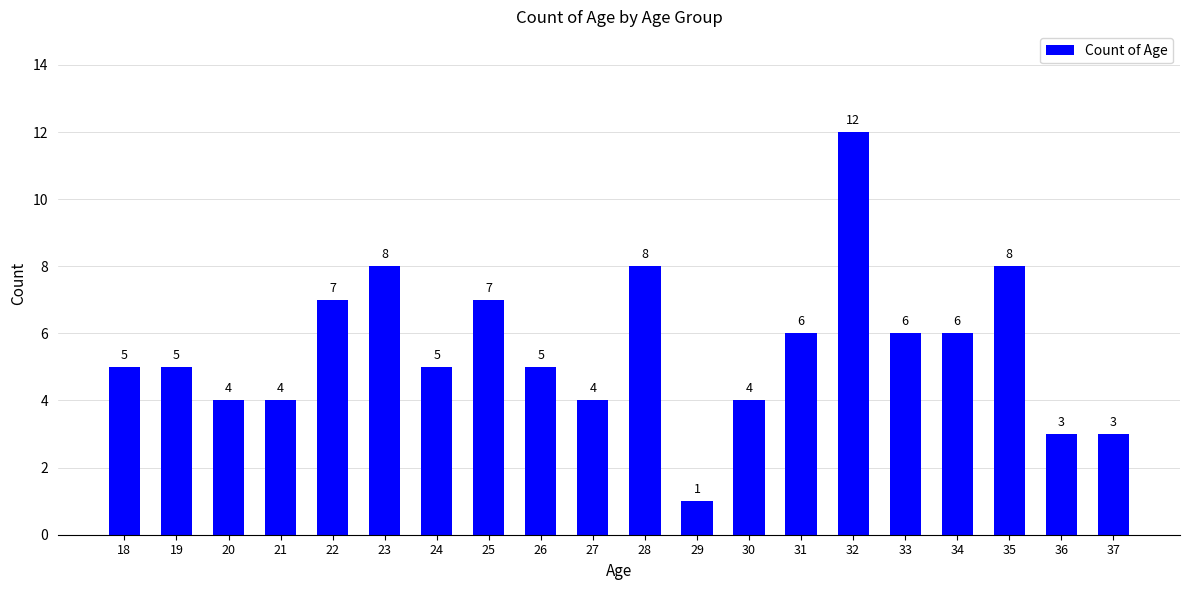

Which label corresponds to the largest value in the chart?

32